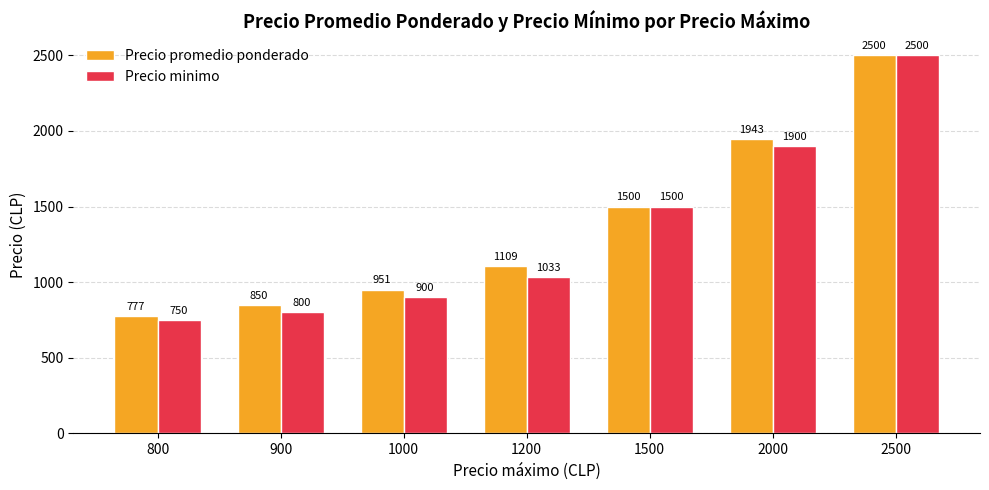

At 2000, list the series in order from largest to smallest.

Precio promedio ponderado, Precio minimo